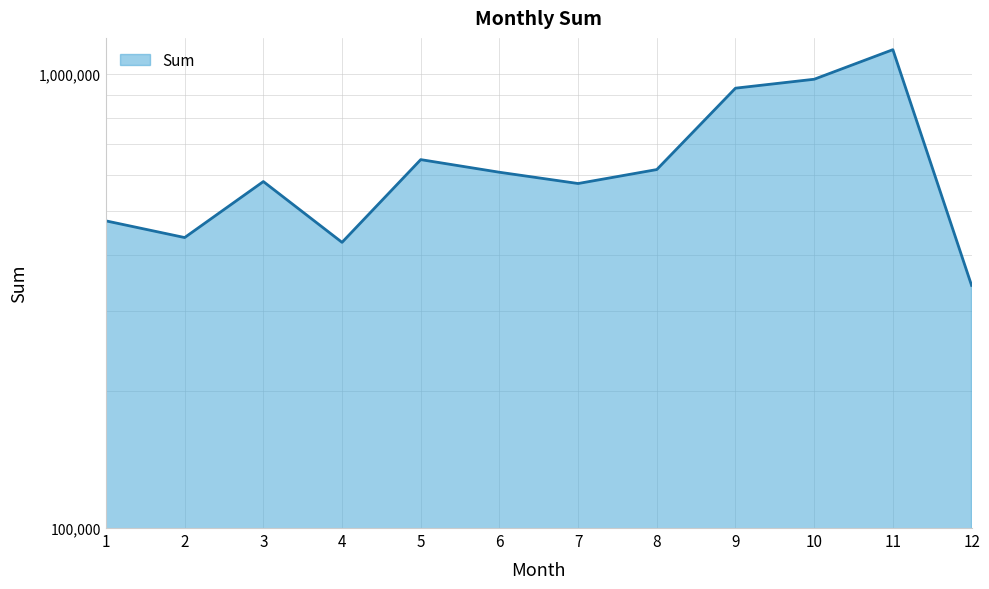

What is the change in value from 1 to 7?

+99164.1